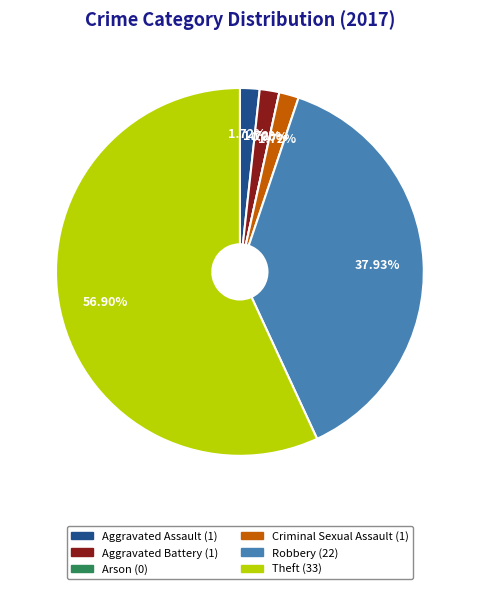

What is the largest slice in the pie chart?

Theft